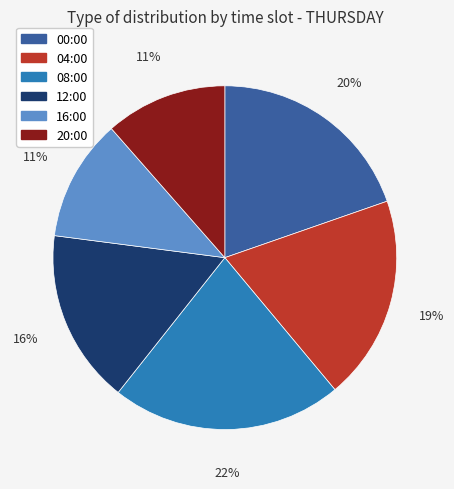

To the nearest percent, what is the average slice percentage?

17%